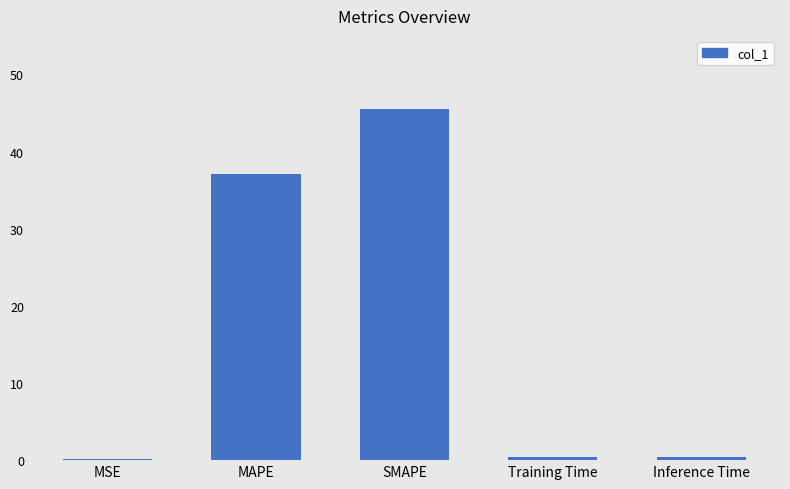

What is the sum of all values?

83.5